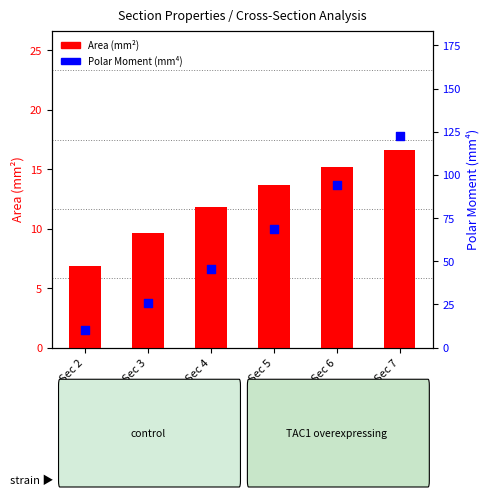

What is the total value across all series at Sec 3?

35.4